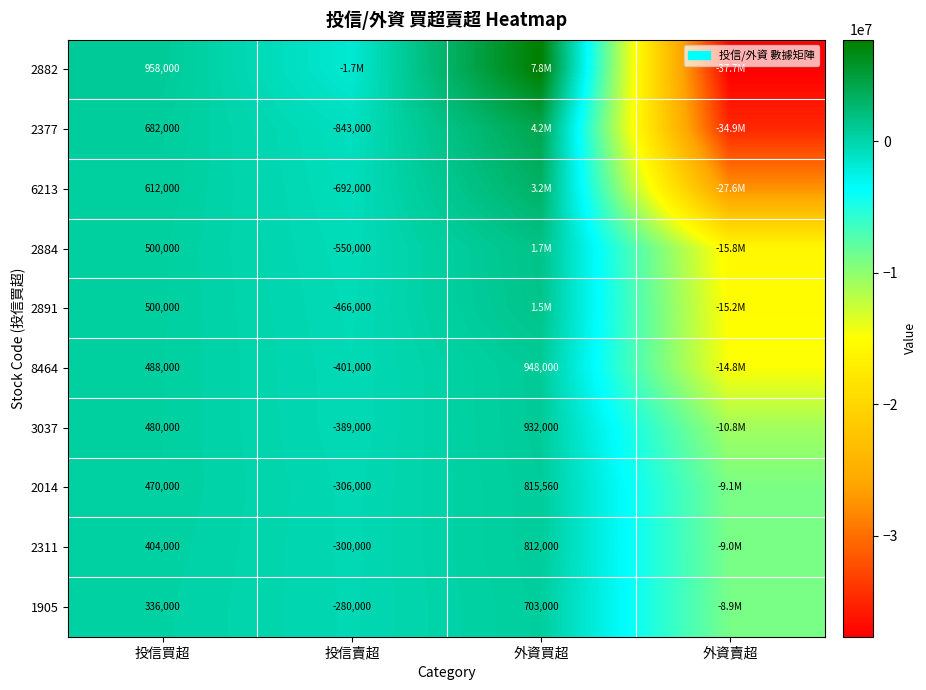

True or false: 2884 has a value of -550000 at 投信賣超.

True